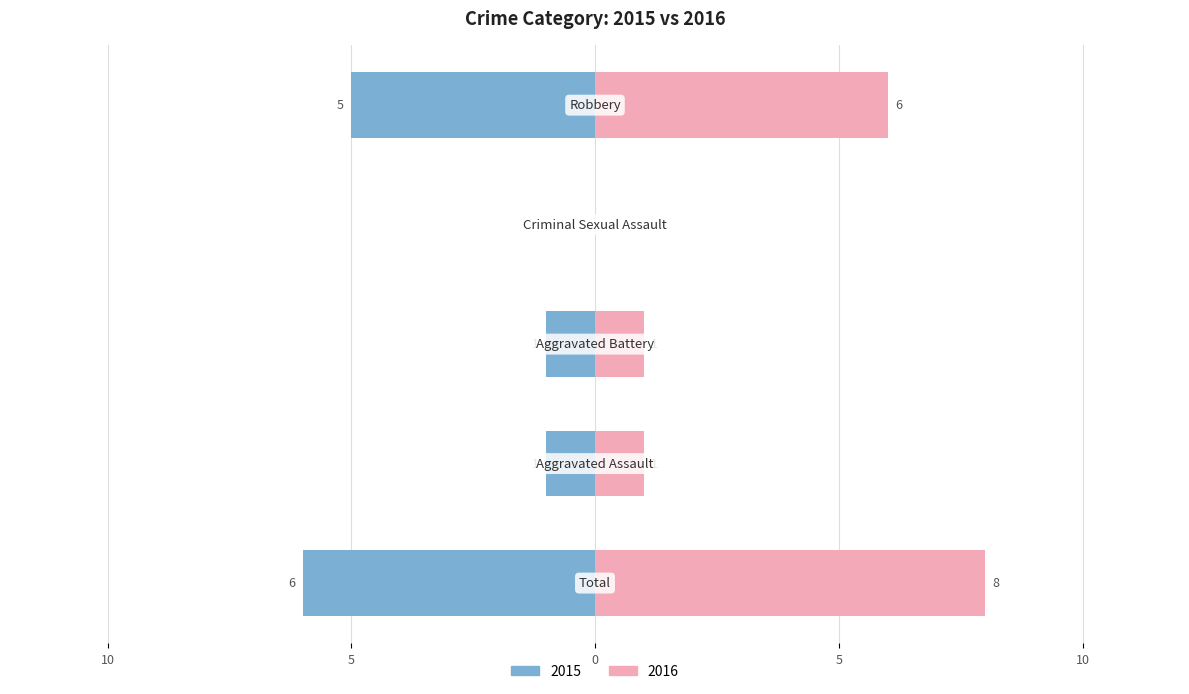

How many bars are there in each group?

2